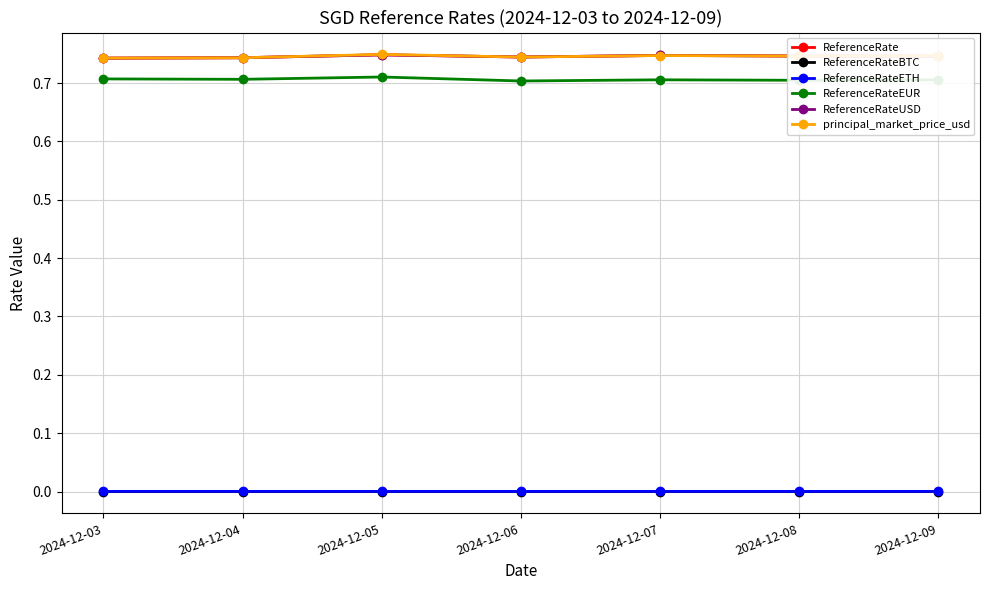

Which series has the largest total across all categories?

principal_market_price_usd